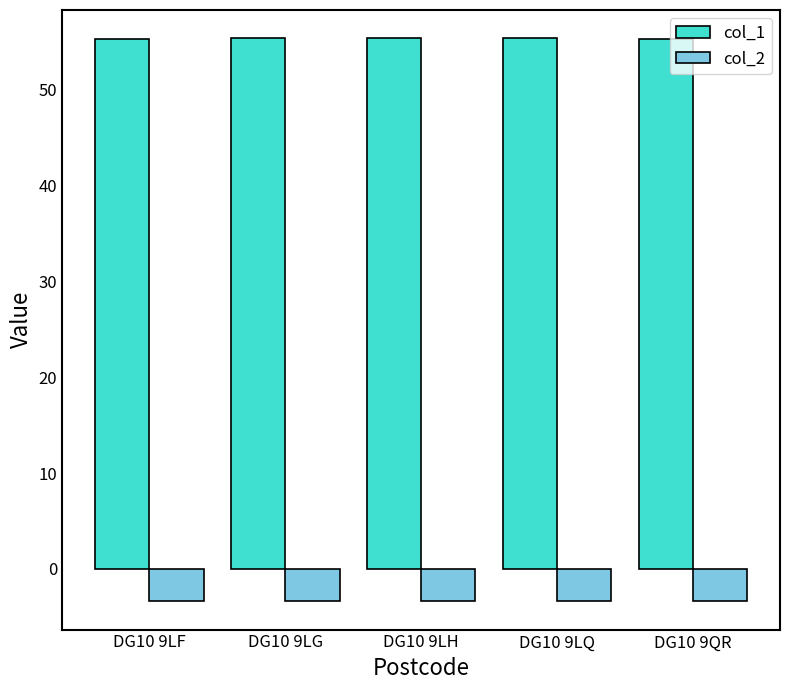

Is it true that col_1 equals 55.4 at DG10 9LG?

True